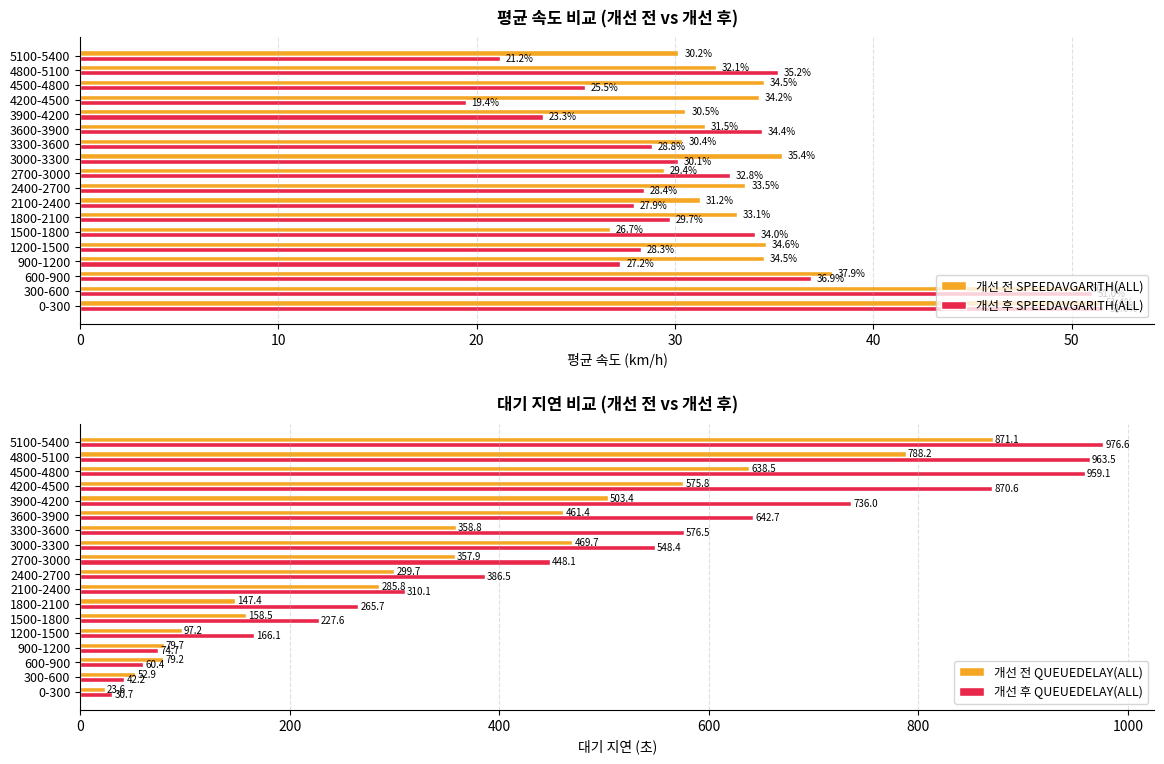

What is the maximum value shown in the chart?

976.6